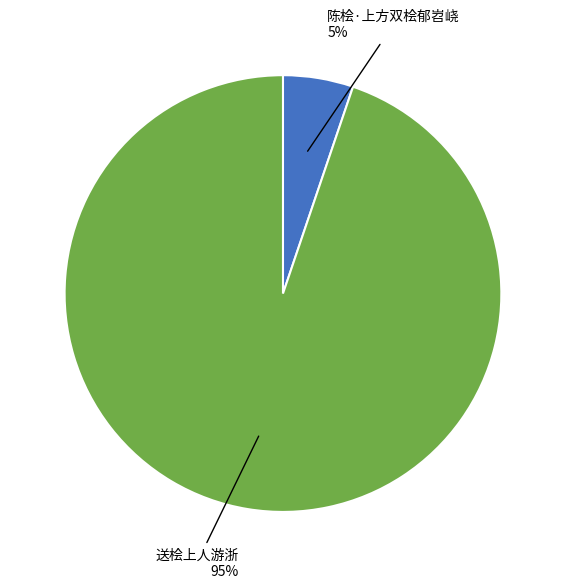

Which has a higher value, 送桧上人游浙 or 陈桧·上方双桧郁岧峣?

送桧上人游浙